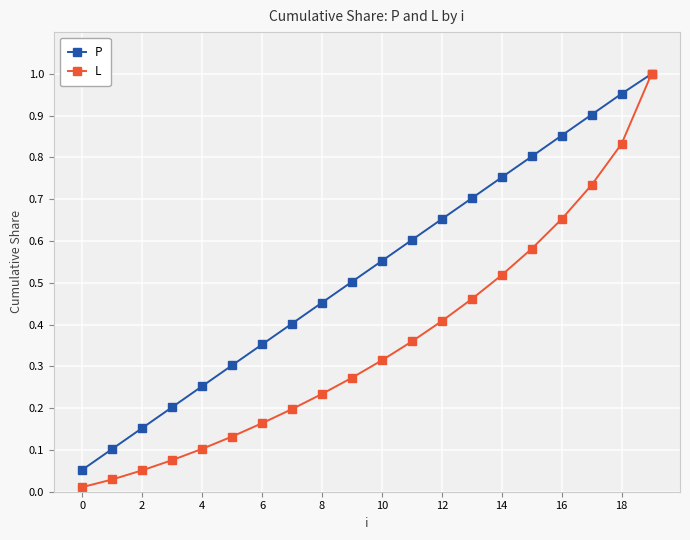

How many distinct data groups are displayed?

2